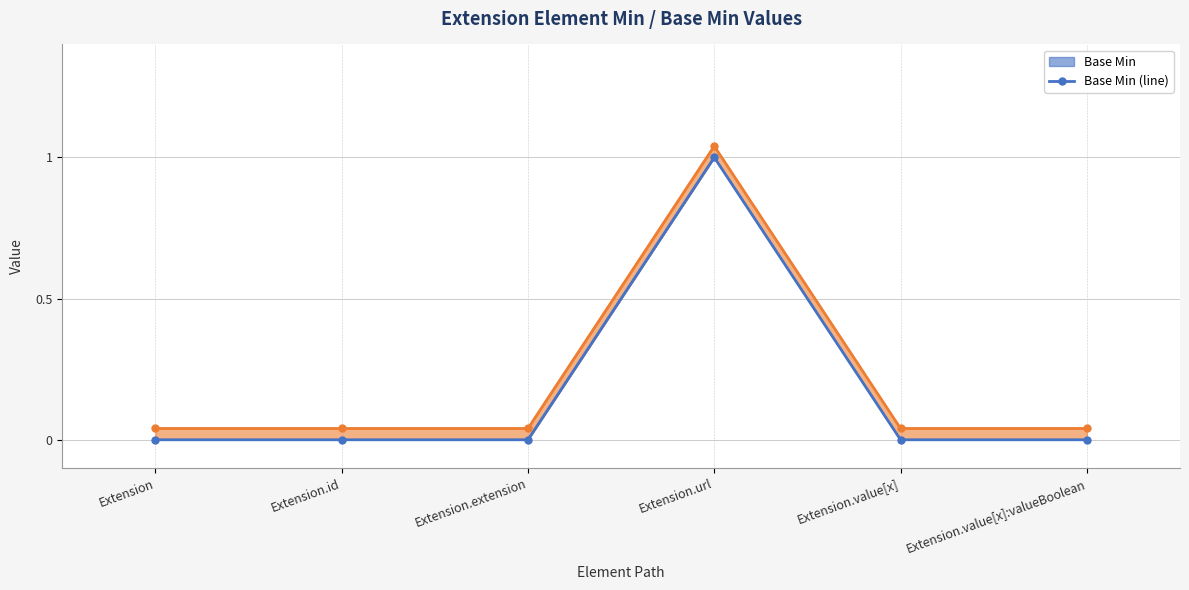

The value of Base Min (line) at Extension.value[x] is 0.4. True or false?

False